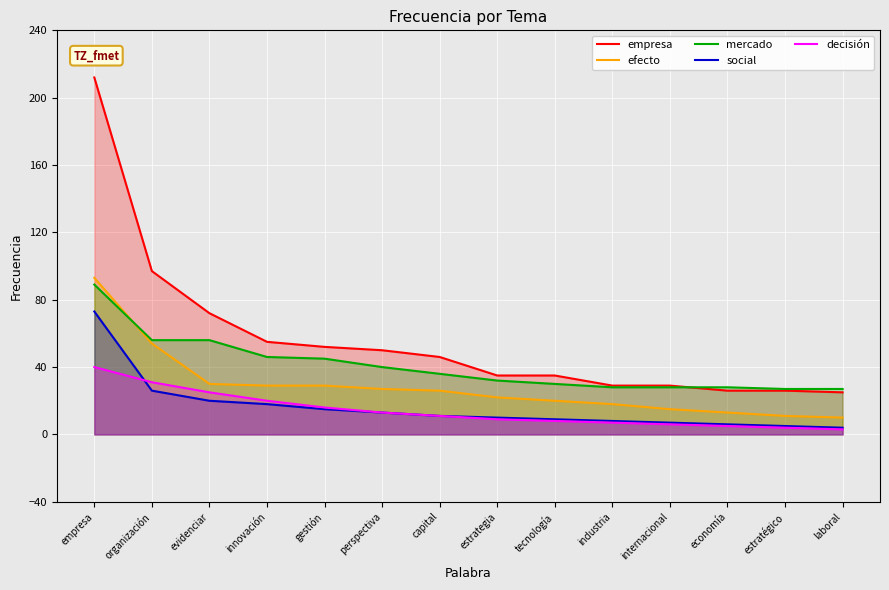

What is the sum of all social values?

225